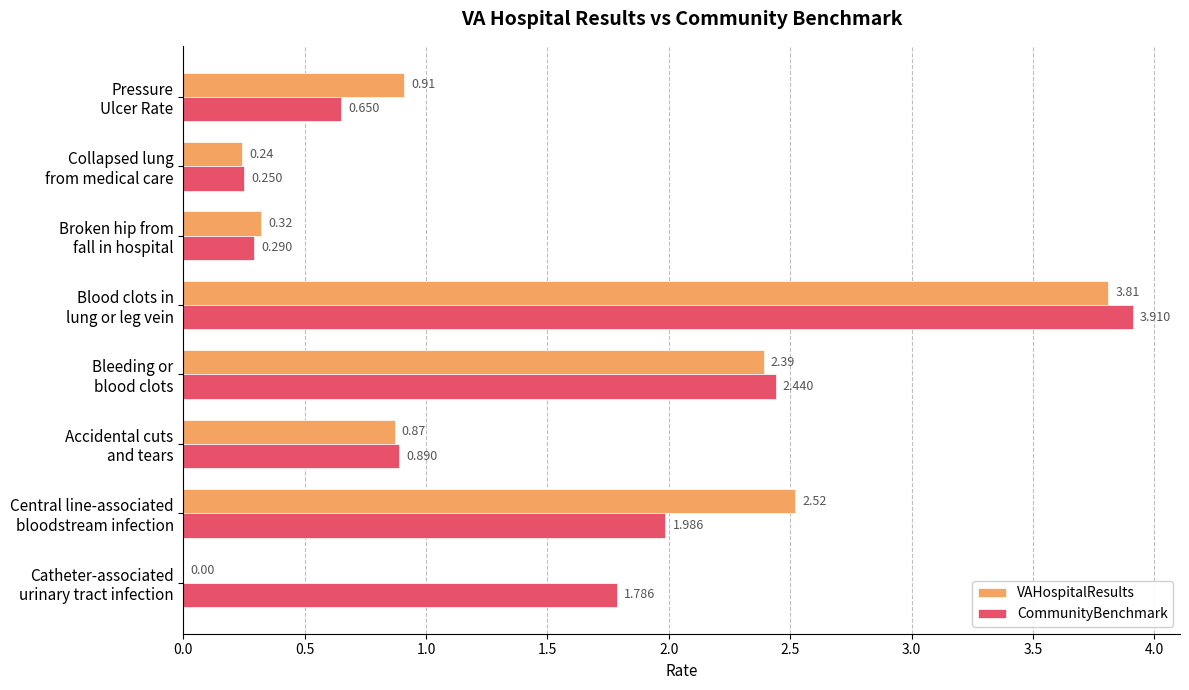

How many data points does each series have?

8